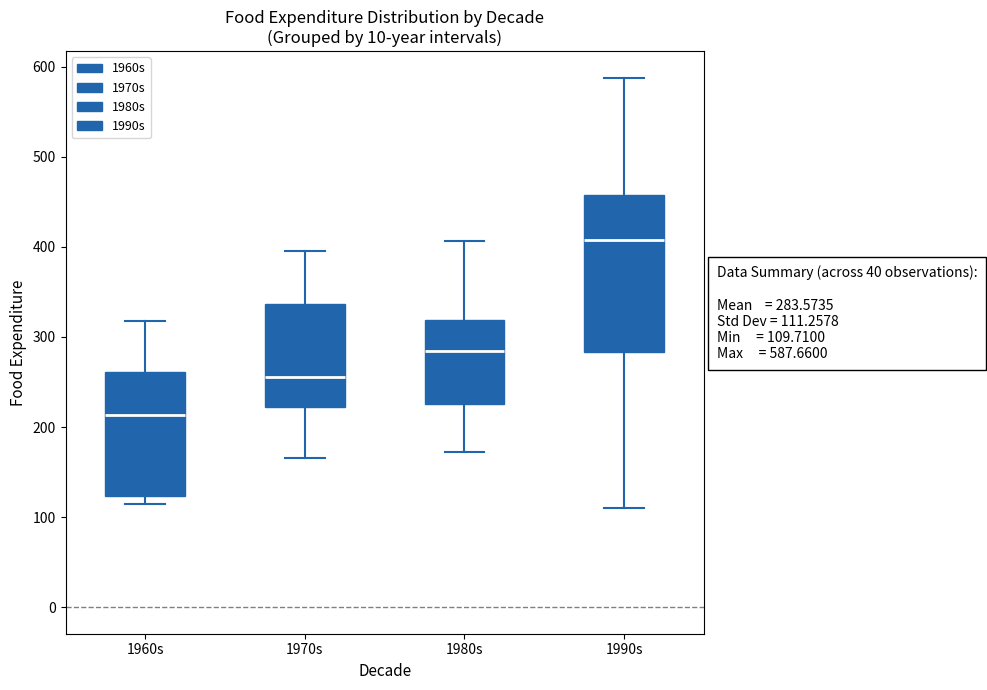

Which box is the tallest, from its lower edge to its upper edge?

1990s